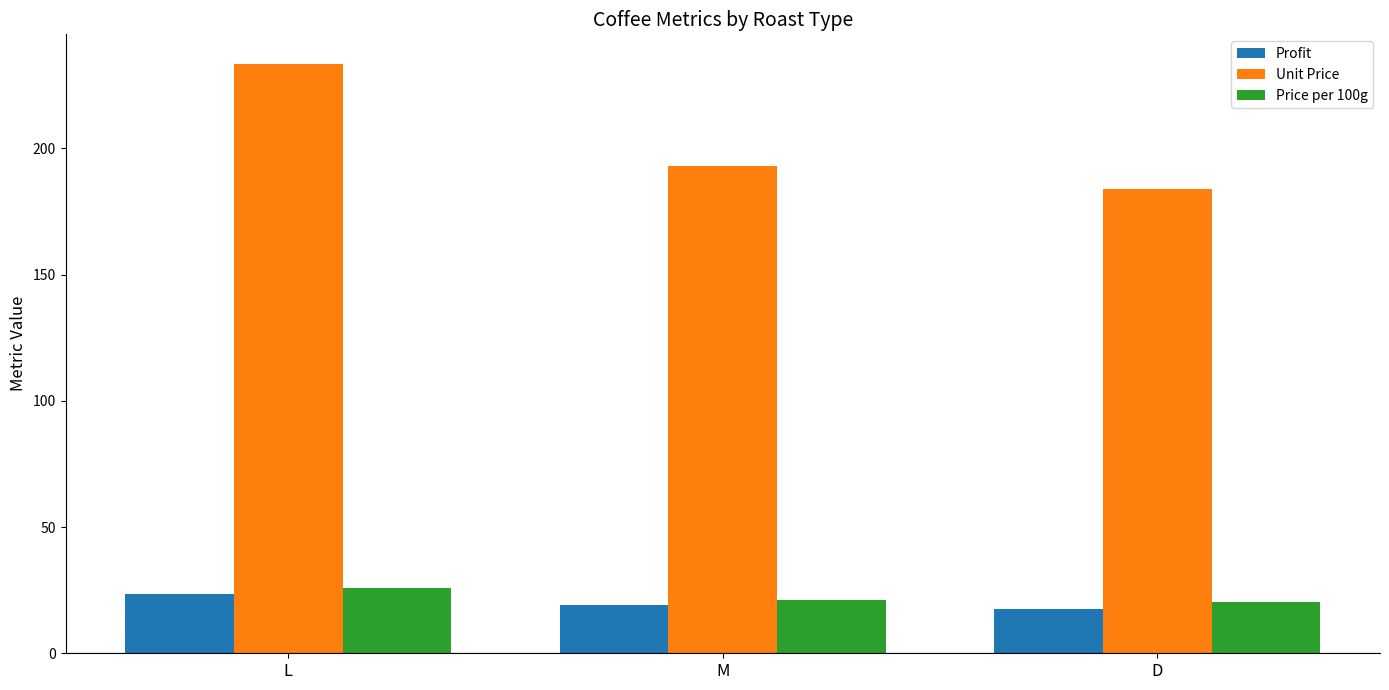

What is the label of the 3rd bar from the left?

D